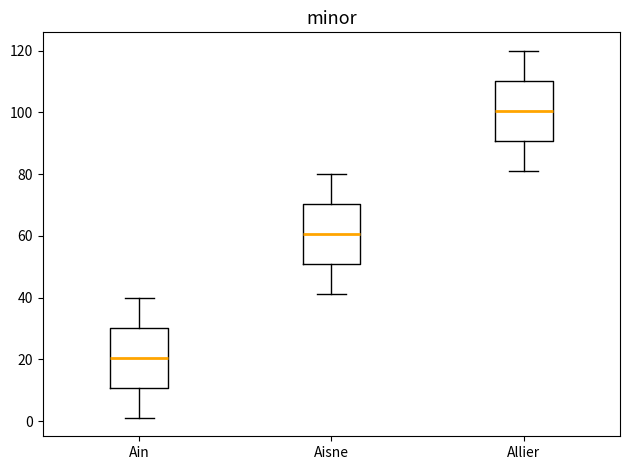

Reading left to right, read every box against the y-axis: the position of its median line, the range the box covers, and the ends of its whiskers. The values are not printed on the chart, so give them approximately, as read against the axis.

Ain: median 20, box 10 to 30, whiskers 2 to 40
Aisne: median 60, box 50 to 70, whiskers 42 to 80
Allier: median 100, box 90 to 110, whiskers 82 to 120